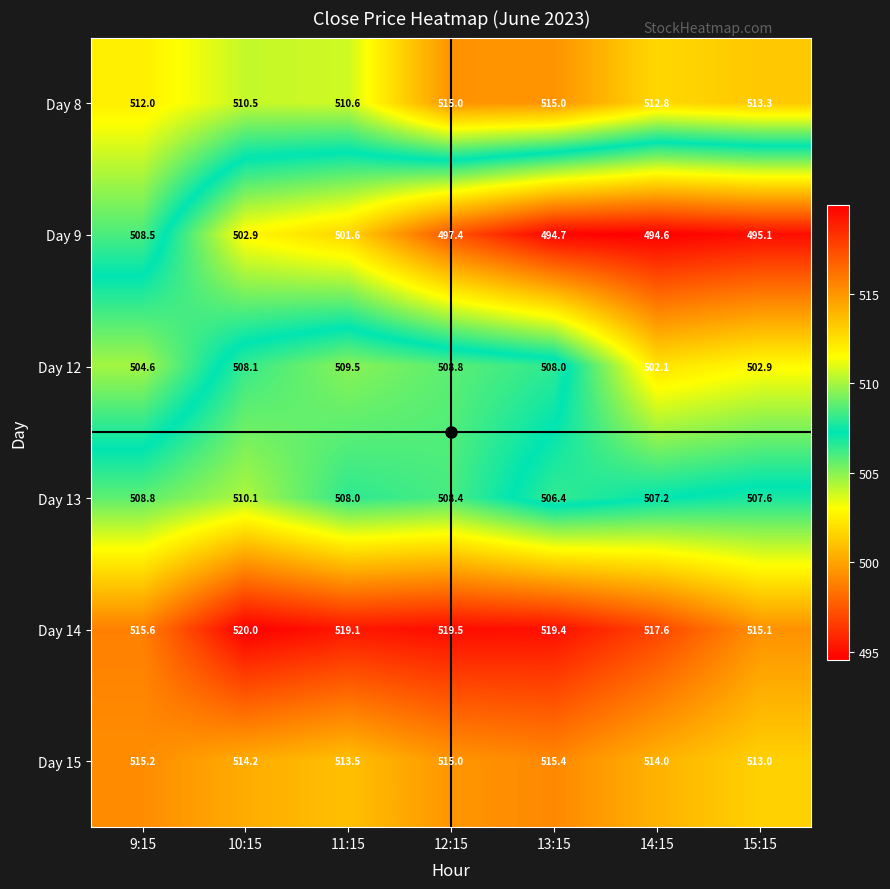

Between 14:15 and 15:15, which series saw the biggest shift?

Day 14